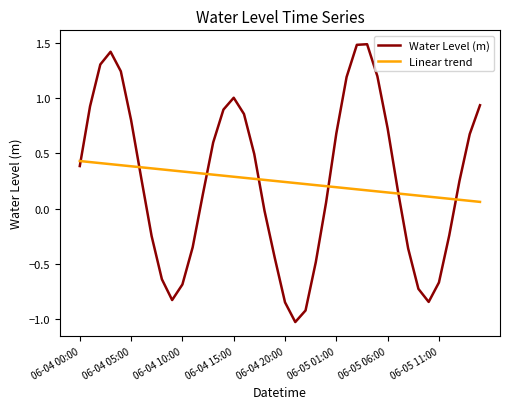

How many lines are shown in the chart?

2